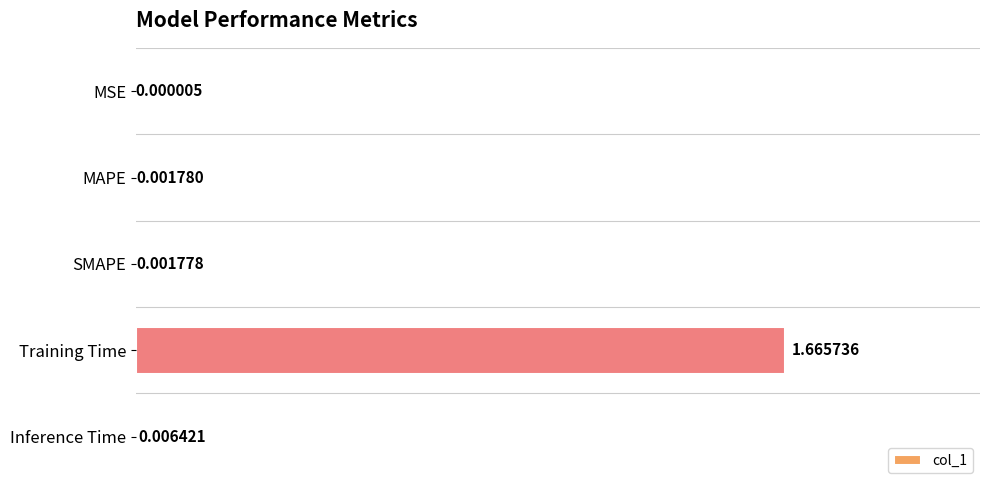

Between MSE and MAPE, which is larger?

MAPE